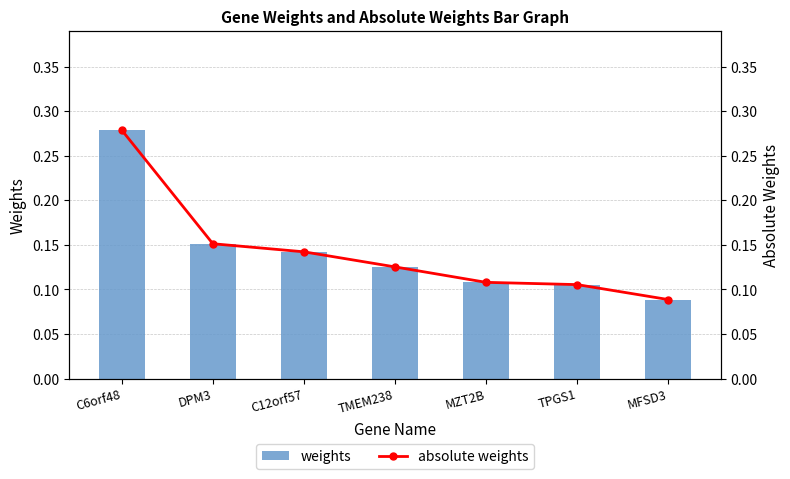

Reading left to right, extract all data points from this chart.

weights: 0.3	0.2	0.1	0.1	0.1	0.1	0.1
absolute weights: 0.3	0.2	0.1	0.1	0.1	0.1	0.1